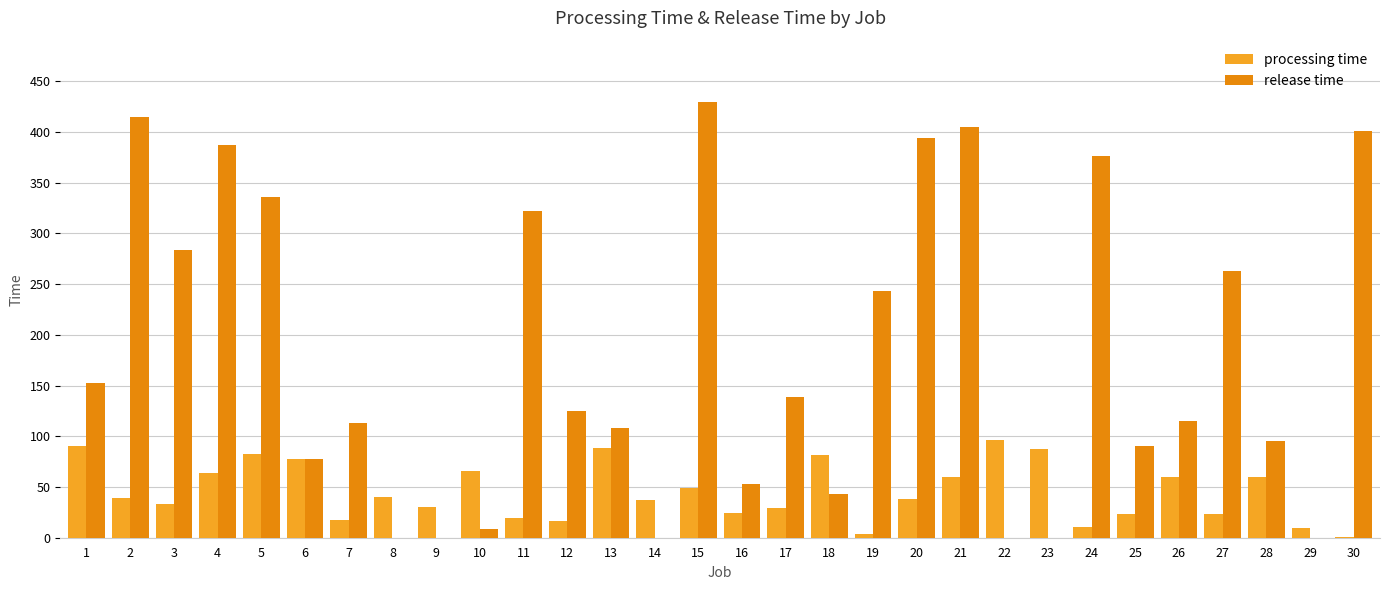

At which label does release time reach its peak?

15